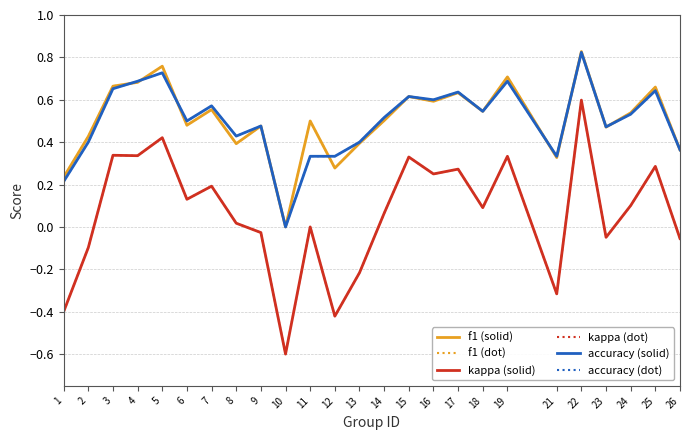

Which label corresponds to the largest value in the chart?

22